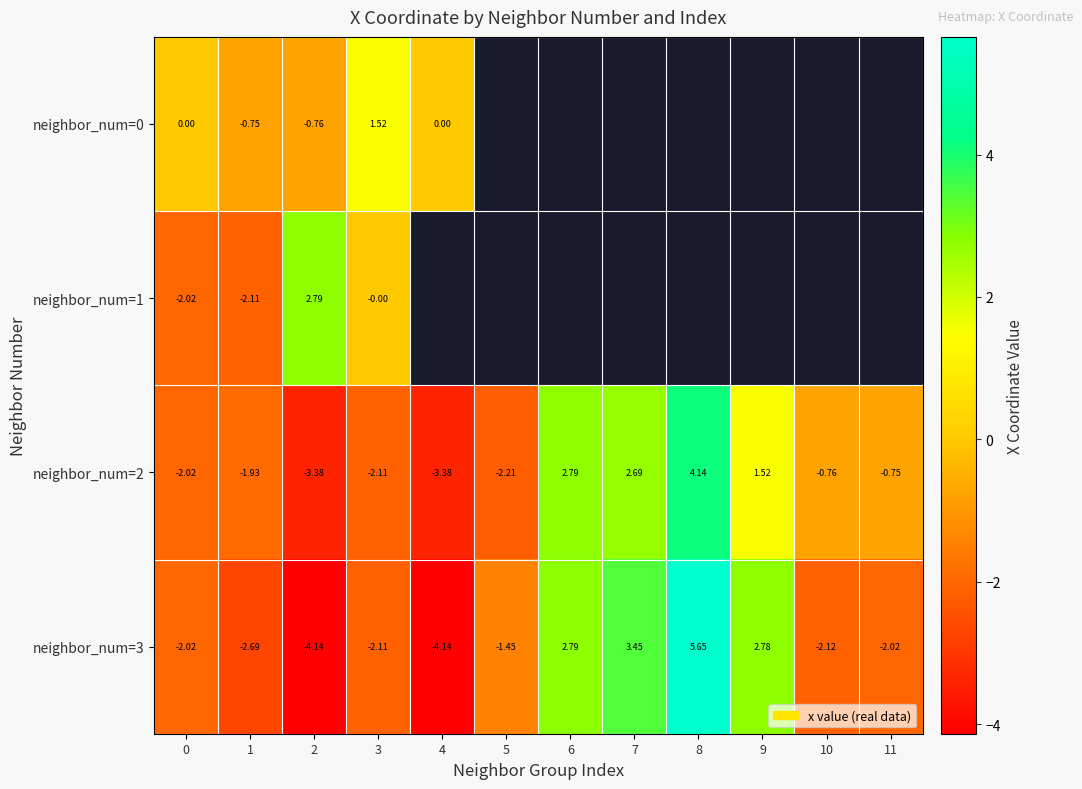

How many data points in neighbor_num=3 are less than -2?

7